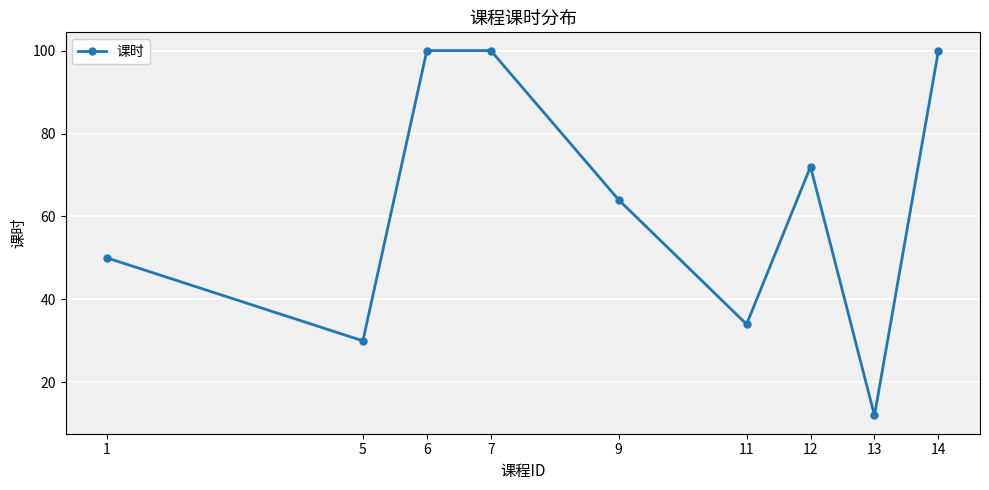

Which label corresponds to the smallest value in the chart?

13